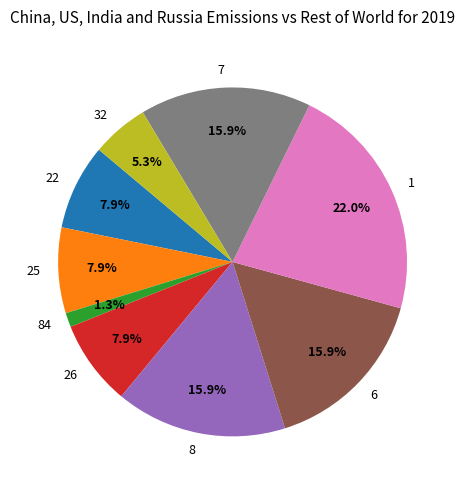

To the nearest percent, what is the combined percentage of 8 and 26?

24%